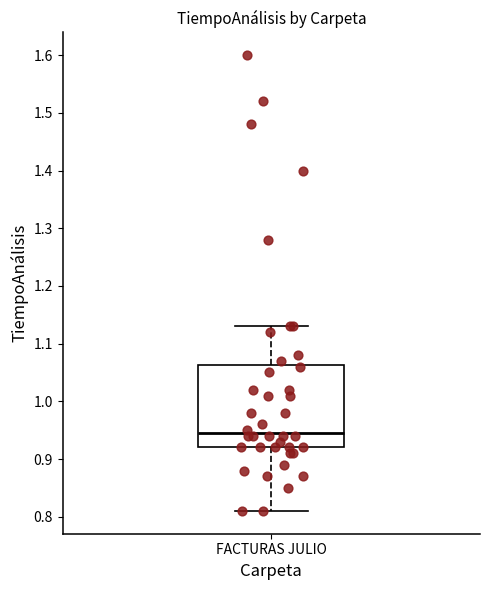

Transcribe this box plot: give where the median line is, the range the box spans, and where the two whiskers end, as read against the y-axis. The values are not printed on the chart, so give them approximately, as read against the axis.

median 0.95, box 0.92 to 1.06, whiskers 0.81 to 1.13